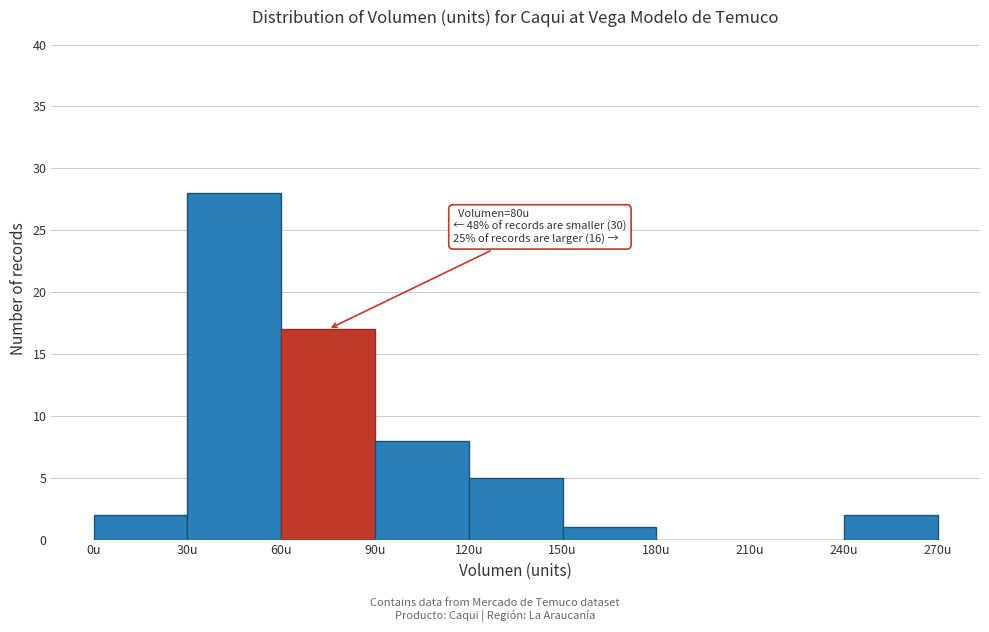

Over which range of the x-axis is the bar tallest?

30 to 60